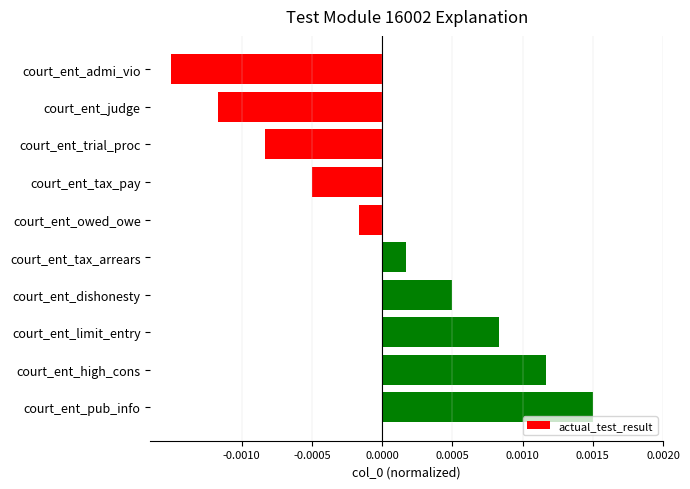

Which label corresponds to the smallest value in the chart?

court_ent_admi_vio